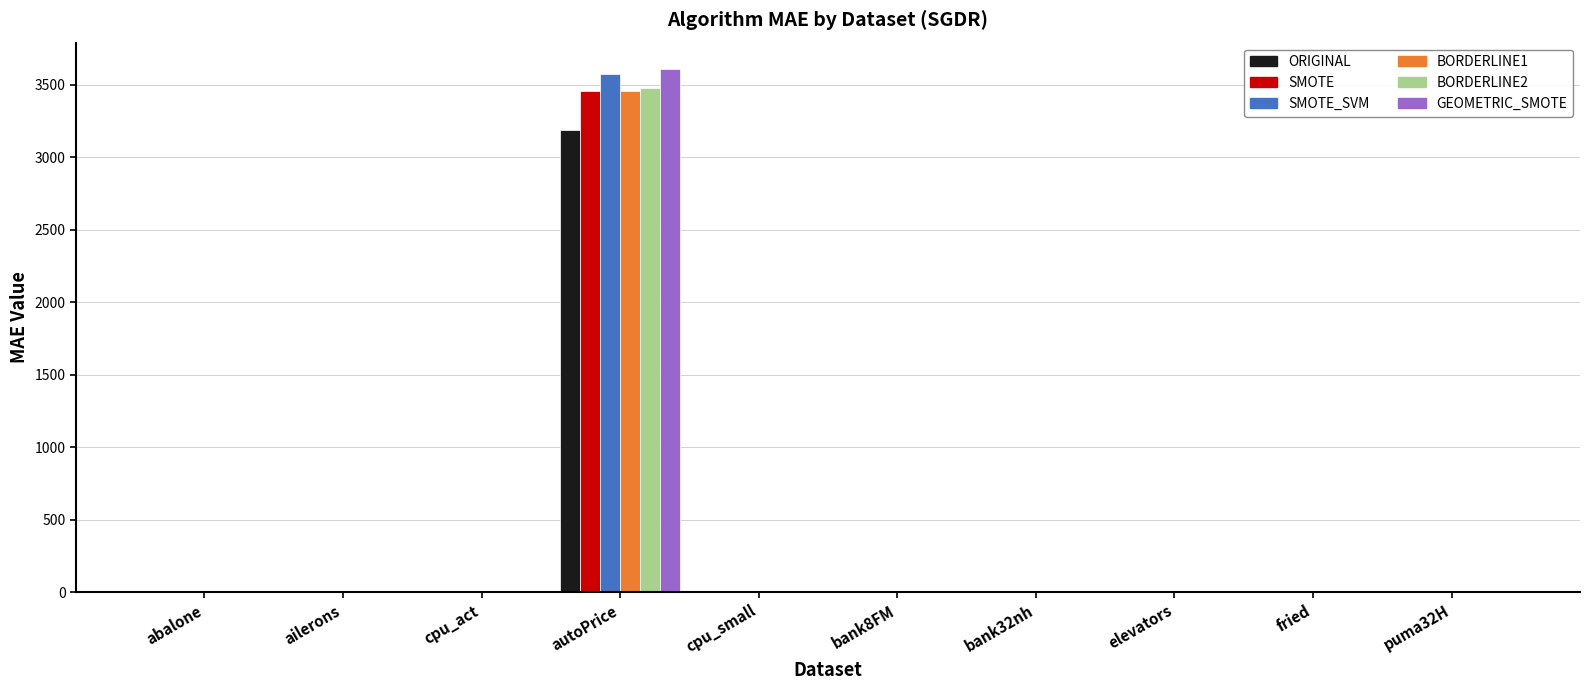

The ORIGINAL series shows 3189.6 at autoPrice. True or false?

True